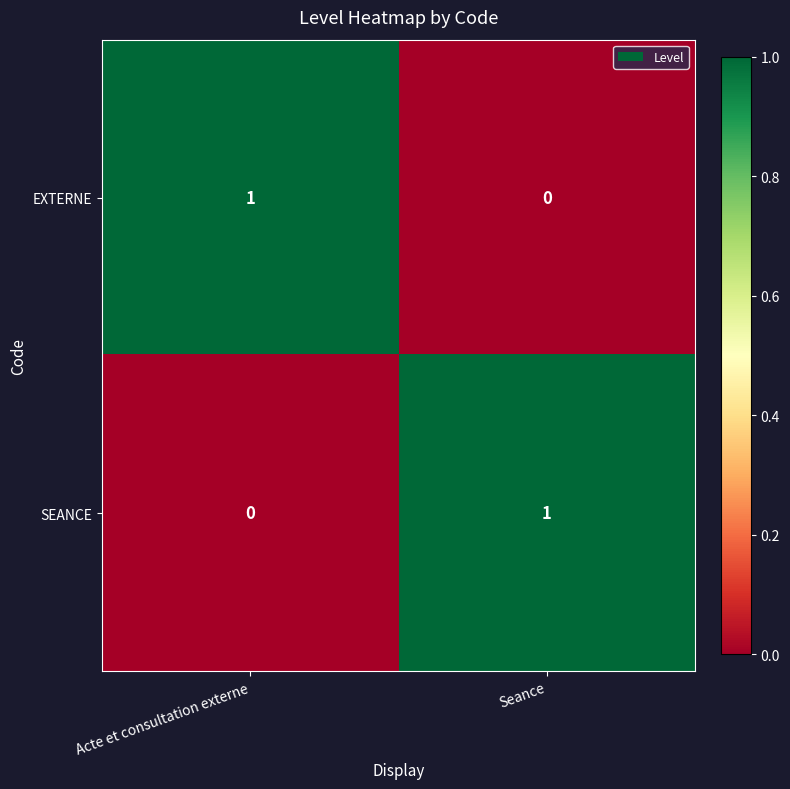

At which label does EXTERNE reach its peak?

Acte et consultation externe